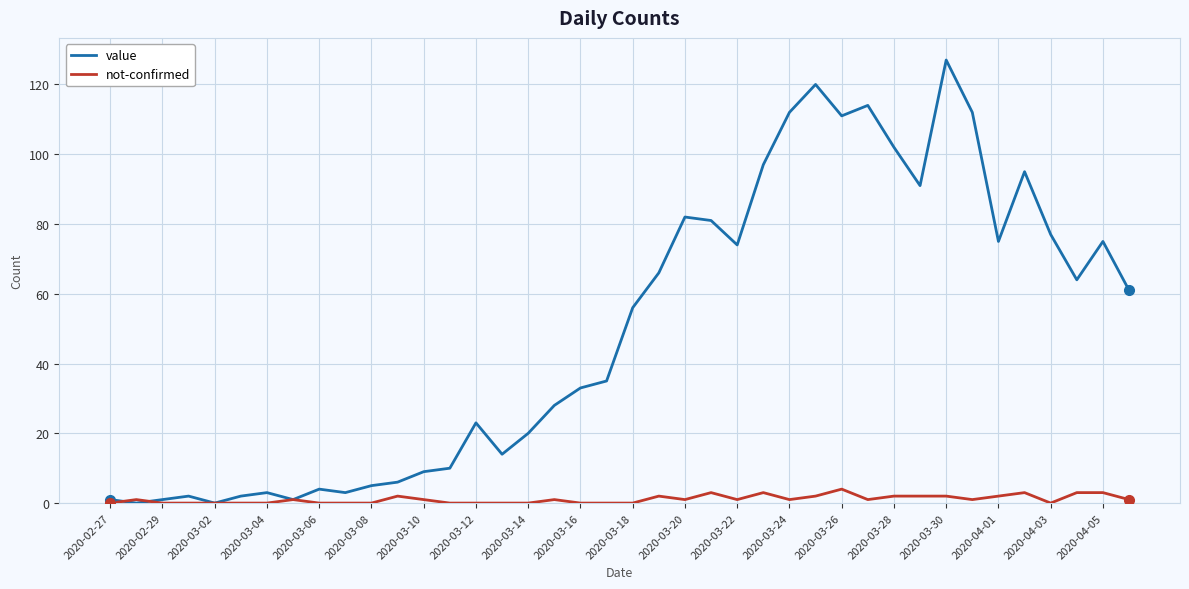

Which series ends up on top after the final intersection of not-confirmed and value?

value